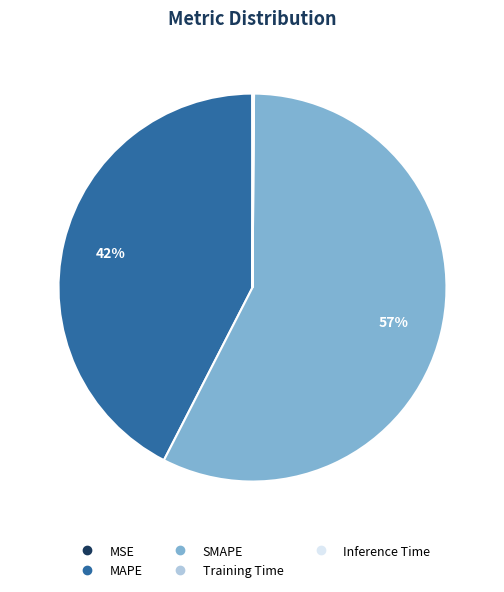

Which category has the biggest portion of the pie?

SMAPE